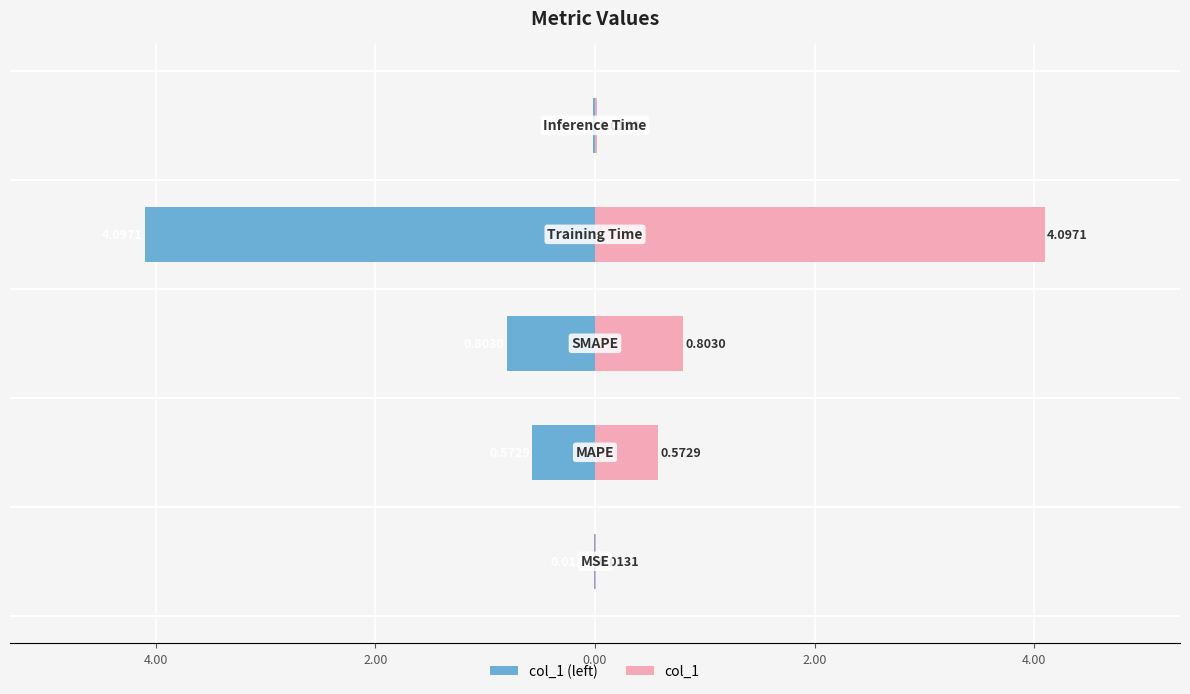

The value of col_1 at 2.00 is 0.0. True or false?

False